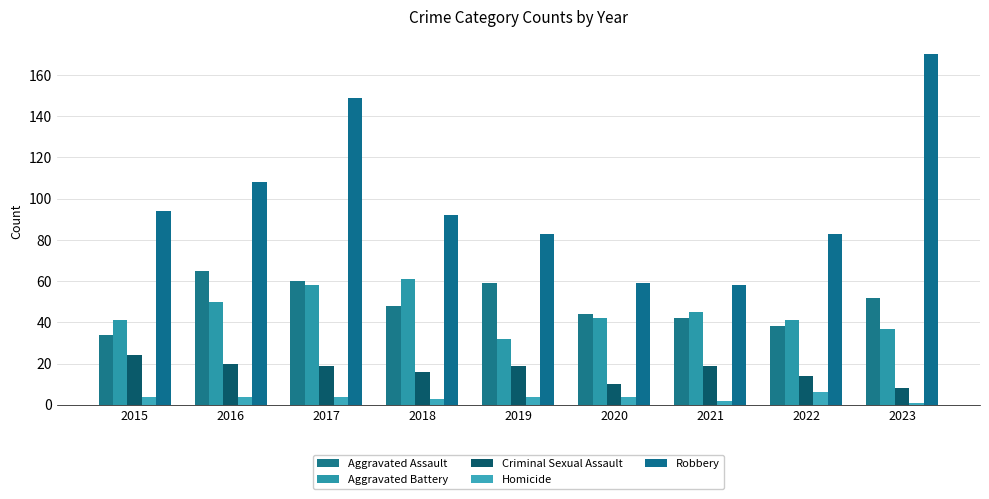

How many data points in Criminal Sexual Assault are less than 19?

4